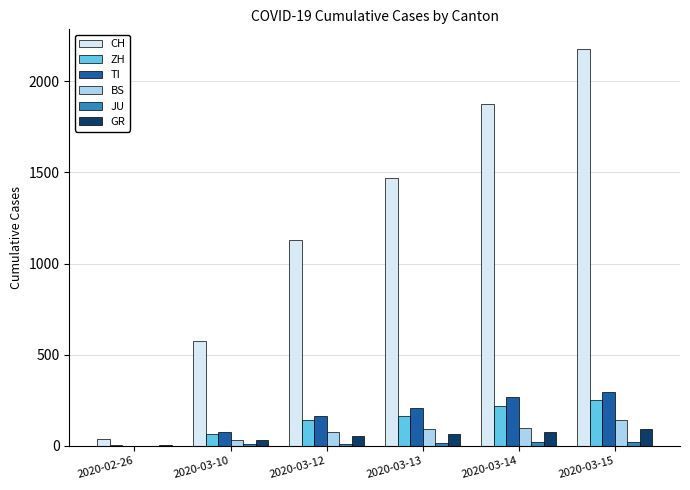

Count the number of categories in the chart.

6